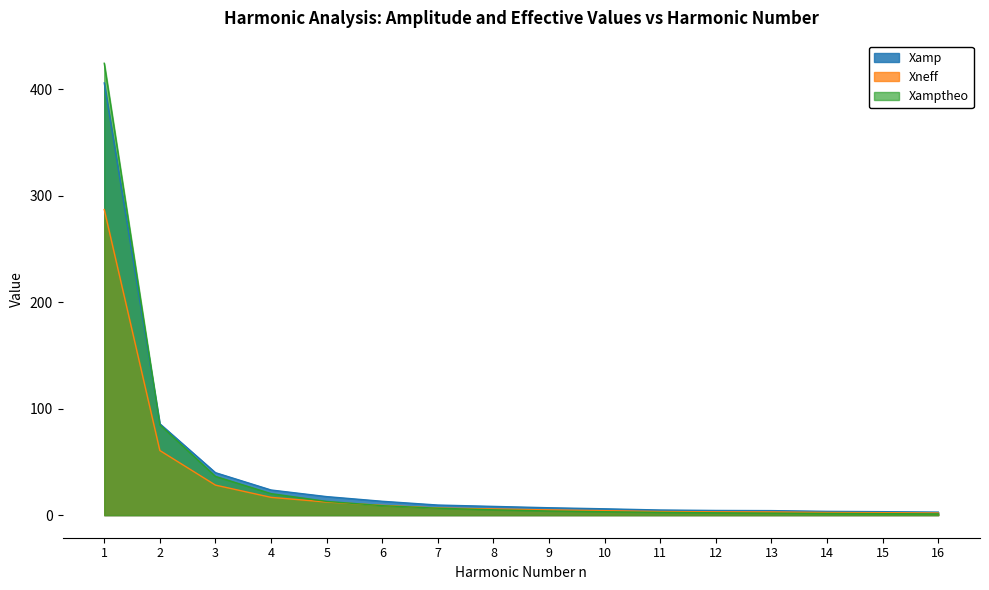

How many lines are shown in the chart?

3